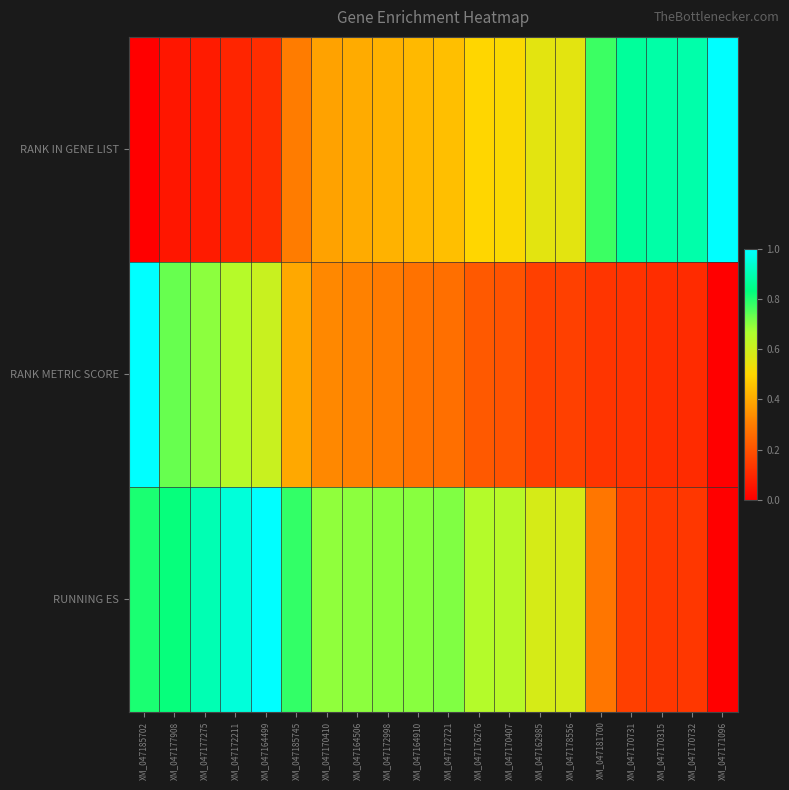

Which has a higher value, XM_047176276 or XM_047171096?

XM_047171096